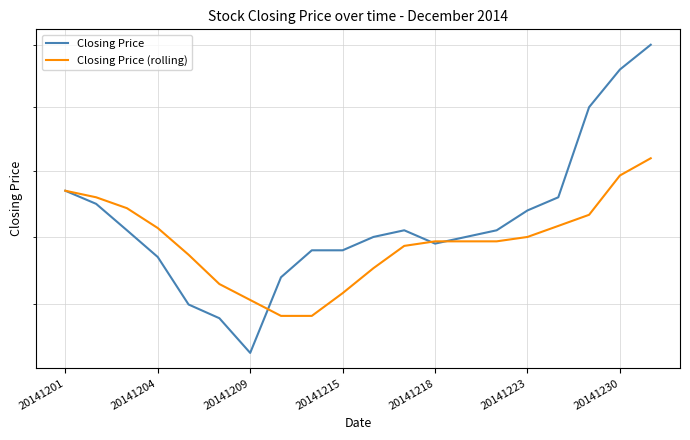

Is it true that Closing Price equals 18.4 at 20141204?

True